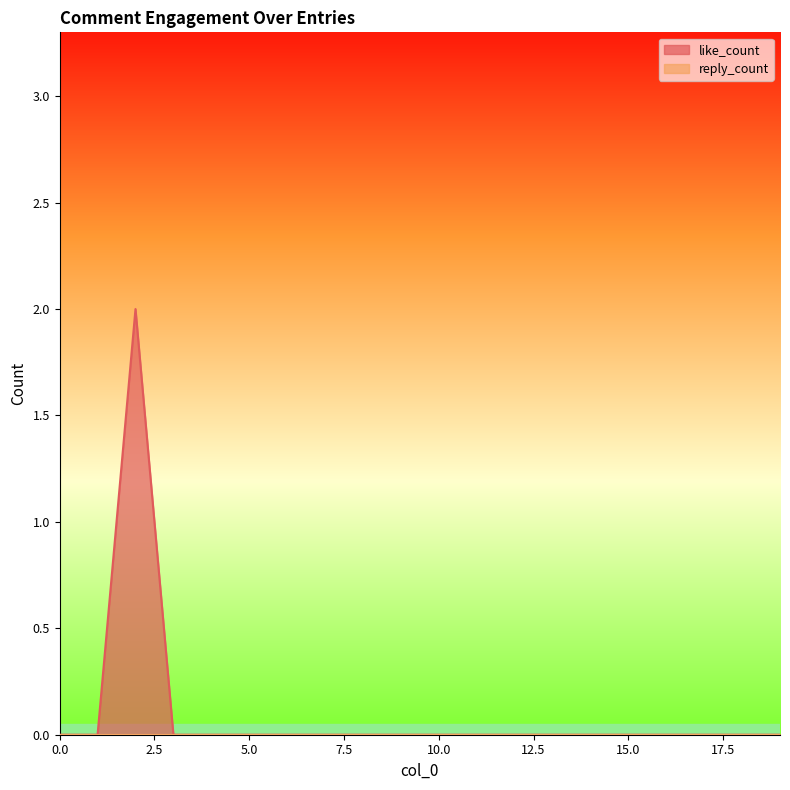

How many values are between 0 and 1?

19